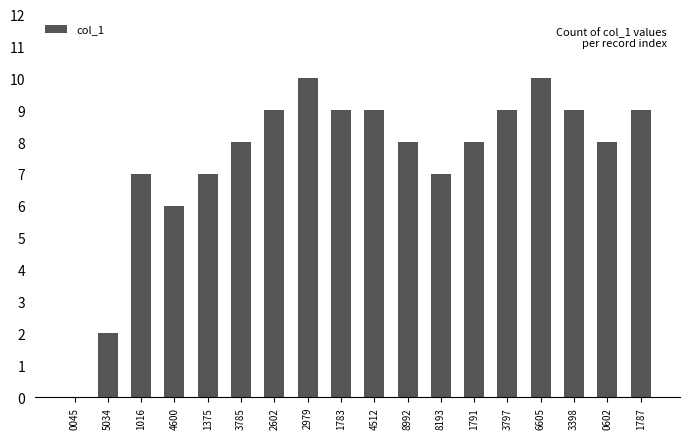

What is the greatest value displayed?

10